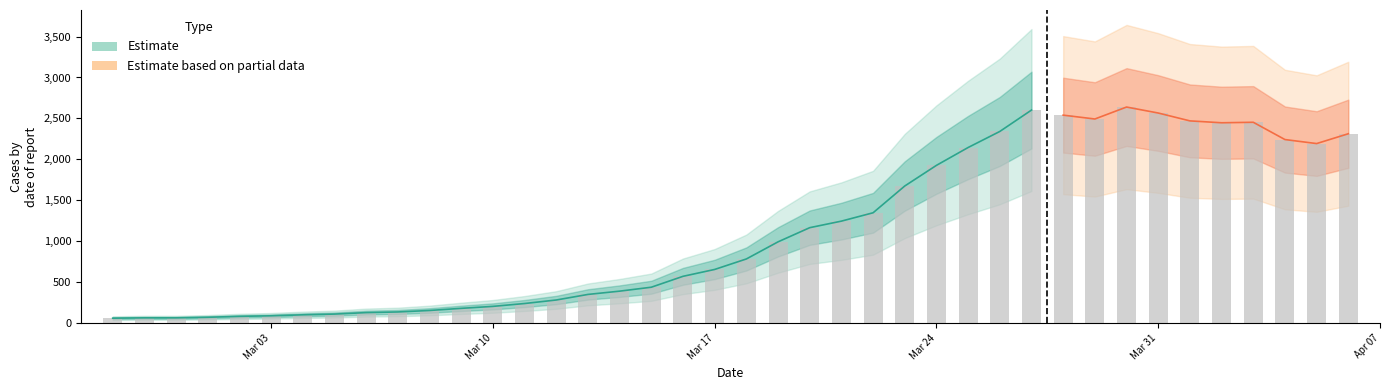

List the labels in order of value, smallest first.

2020-02-27, 2020-02-28, 2020-02-29, 2020-03-01, 2020-03-02, 2020-03-03, 2020-03-04, 2020-03-05, 2020-03-06, 2020-03-07, 2020-03-08, 2020-03-09, 2020-03-10, 2020-03-11, 2020-03-12, 2020-03-13, 2020-03-14, 2020-03-15, 2020-03-16, 2020-03-17, 2020-03-18, 2020-03-19, 2020-03-20, 2020-03-21, 2020-03-22, 2020-03-23, 2020-03-24, 2020-03-25, 2020-04-05, 2020-04-04, 2020-04-06, 2020-03-26, 2020-04-02, 2020-04-03, 2020-04-01, 2020-03-29, 2020-03-28, 2020-03-31, 2020-03-27, 2020-03-30